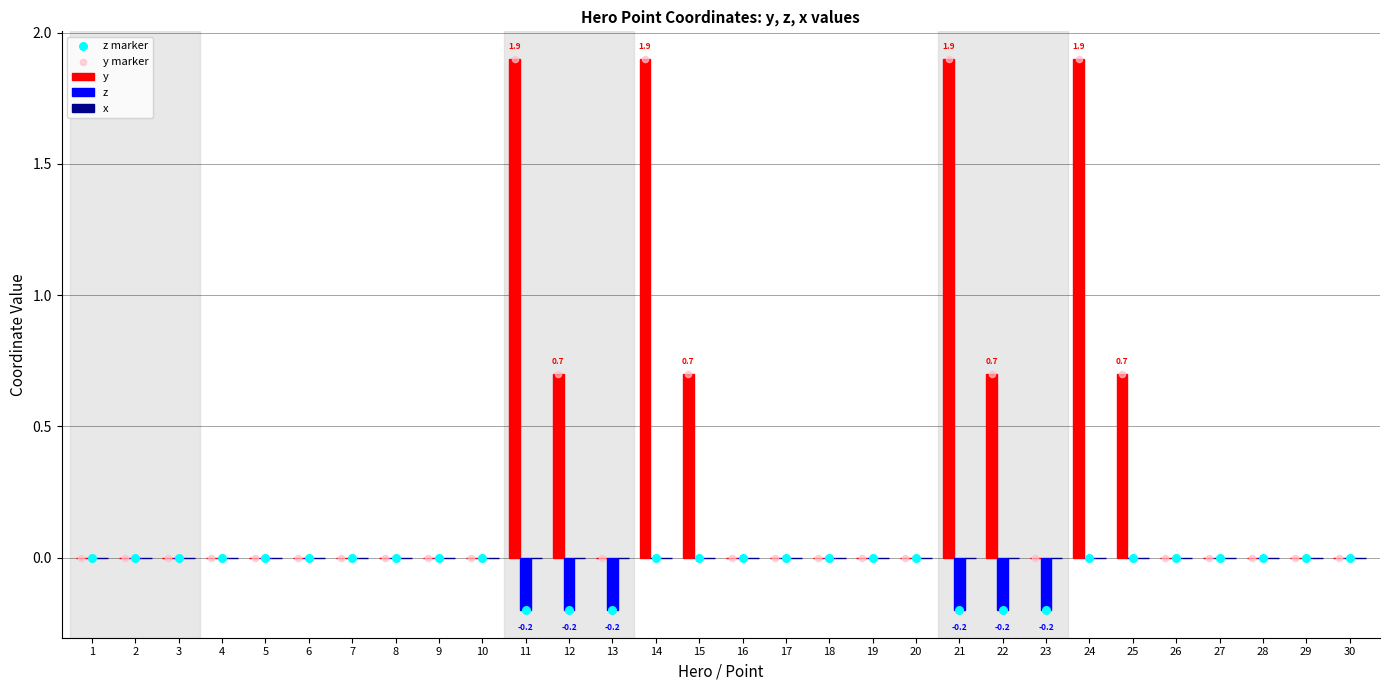

Which series has the largest total across all categories?

y